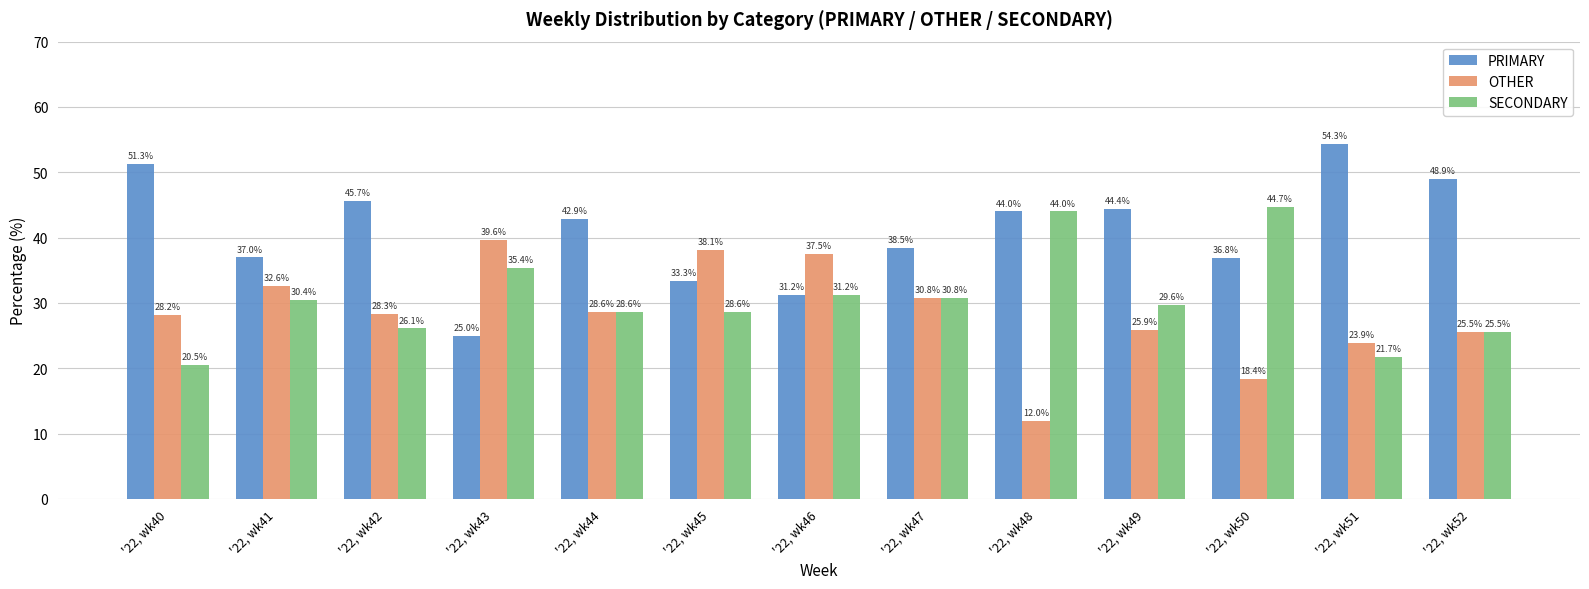

What is the difference between the maximum and minimum values in the PRIMARY series?

29.3